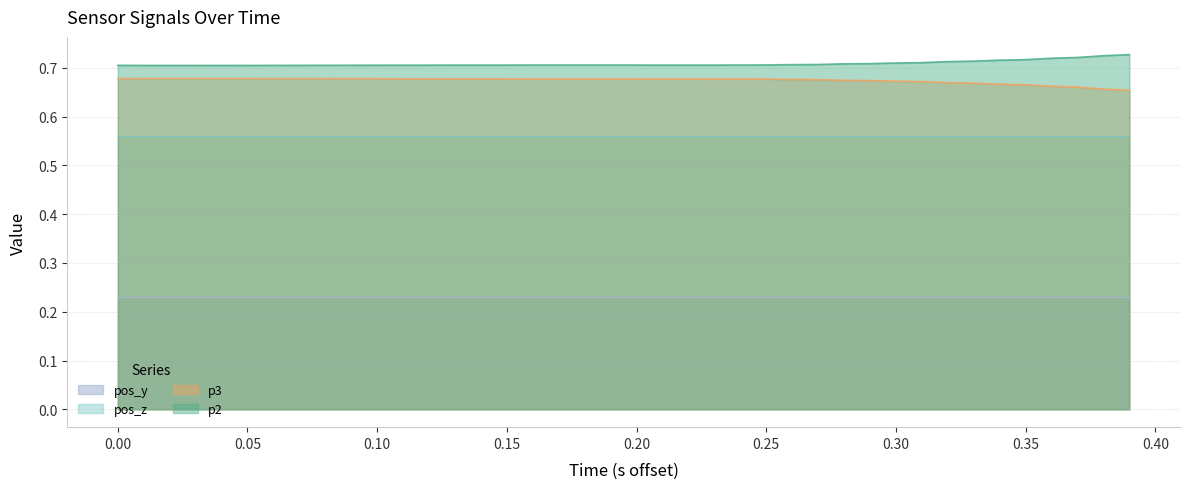

List the series in order of their peak value, lowest first.

pos_y, pos_z, p3, p2